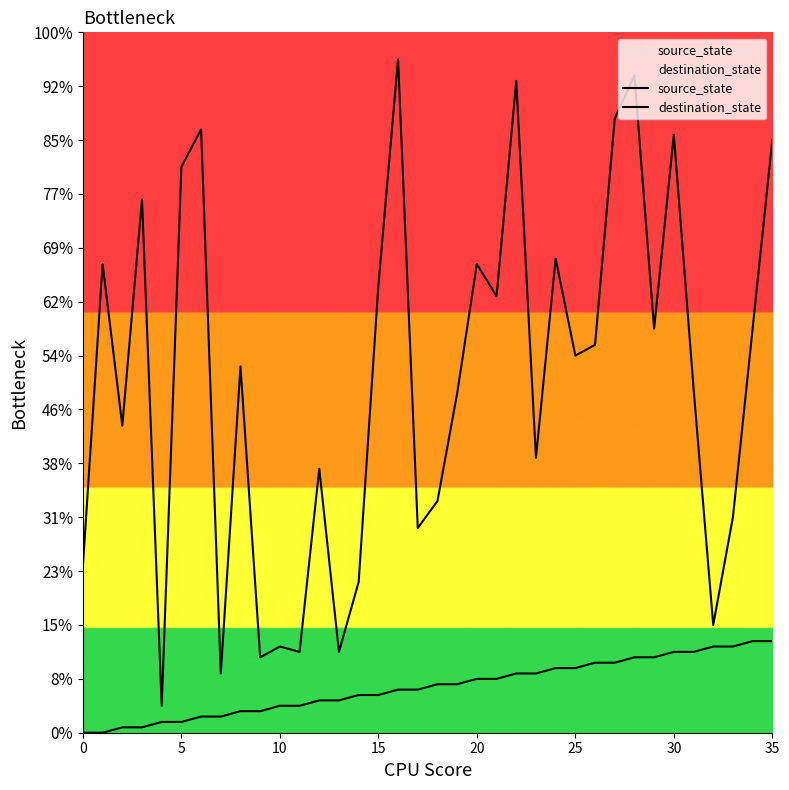

Which series contains the highest Y value?

destination_state